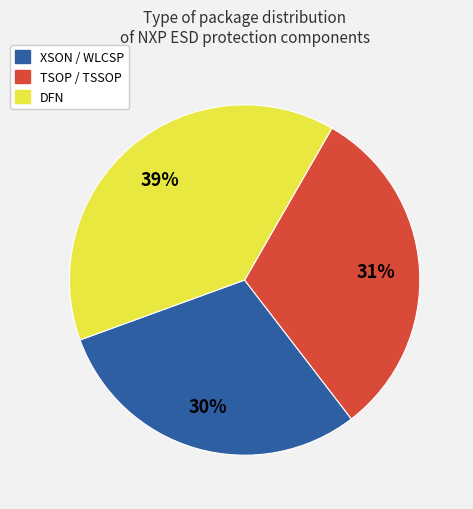

To the nearest percent, what is the difference between the largest and smallest slice percentages?

9%